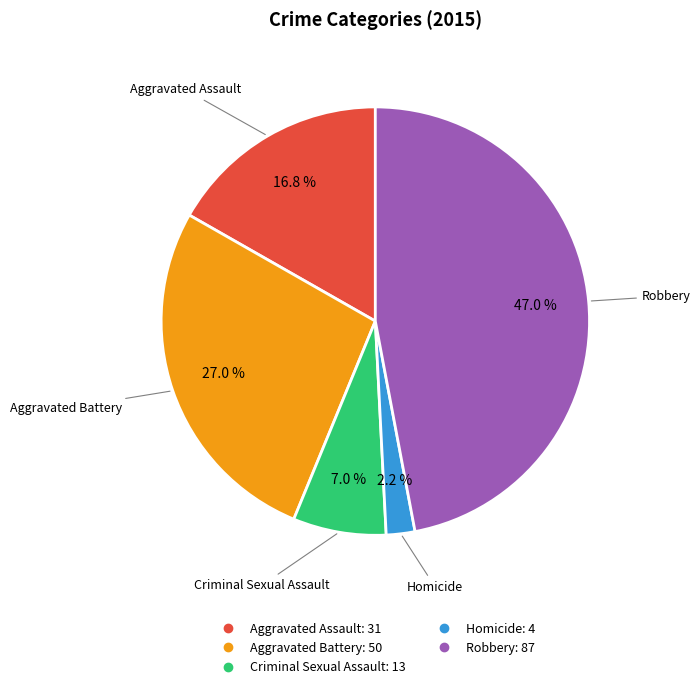

Combined, what portion of the pie is Homicide and Robbery?

49.2%